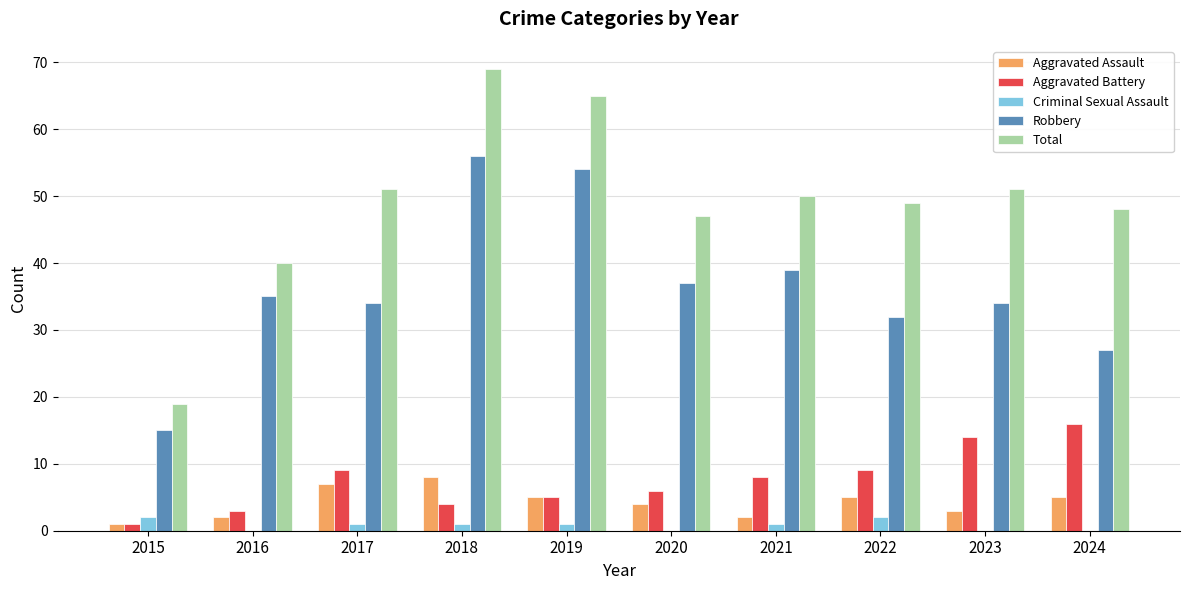

What is the sum of all Total values?

489